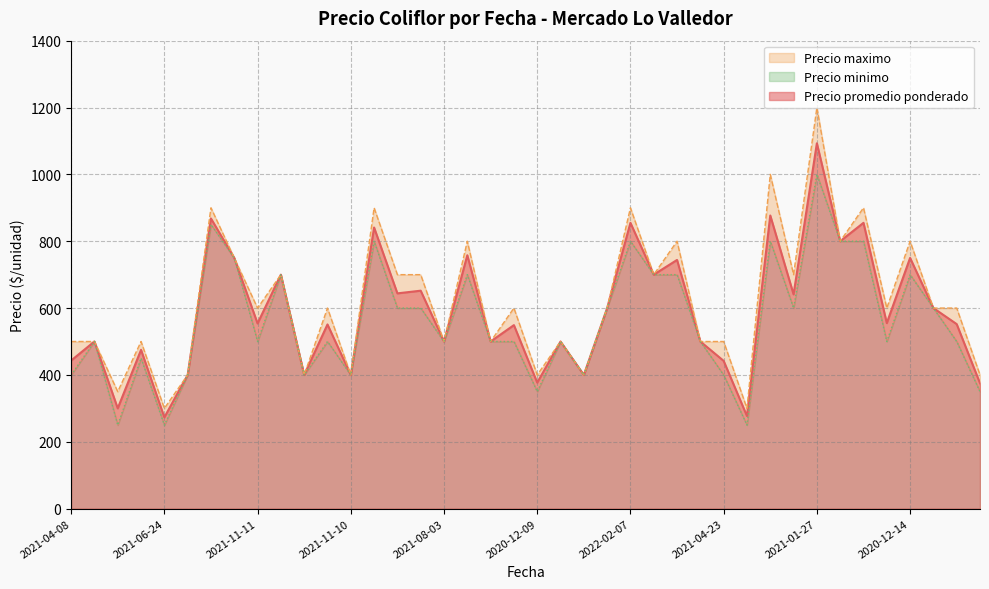

At which category does the chart reach its peak across all series?

2021-01-27